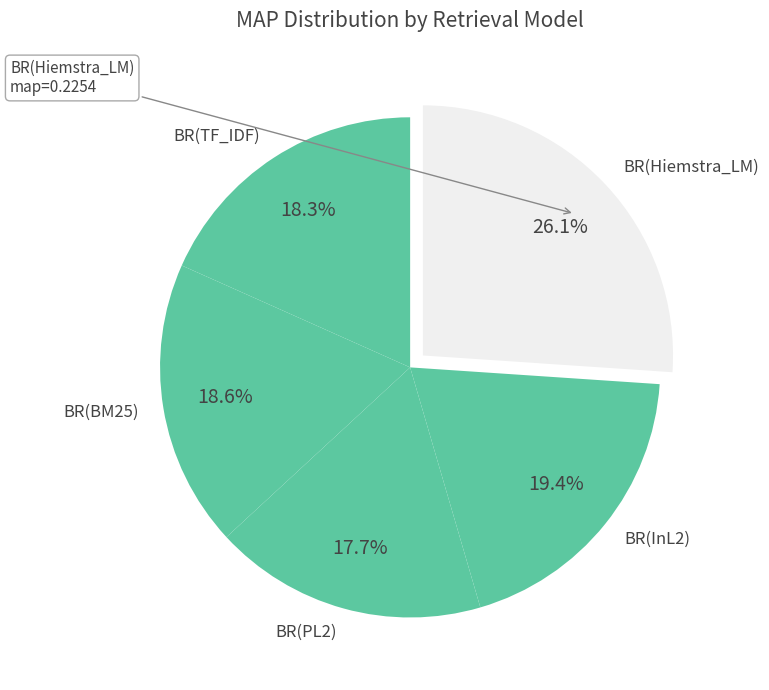

How many segments does this pie chart have?

5